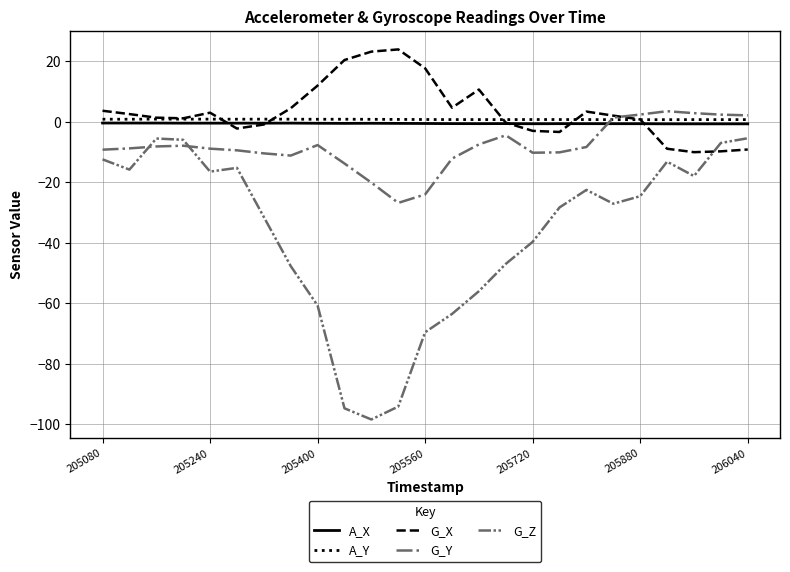

What is the difference between the maximum and second lowest values in the A_Y series?

0.2